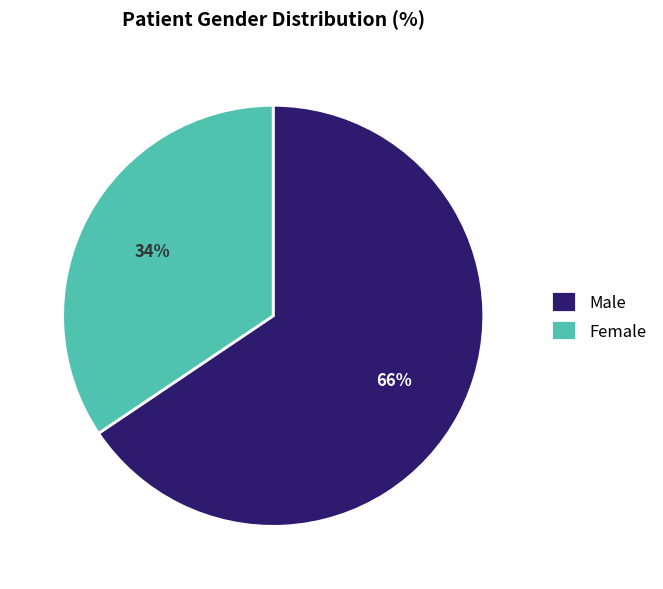

What percentage is the Female slice, to the nearest percent?

34%